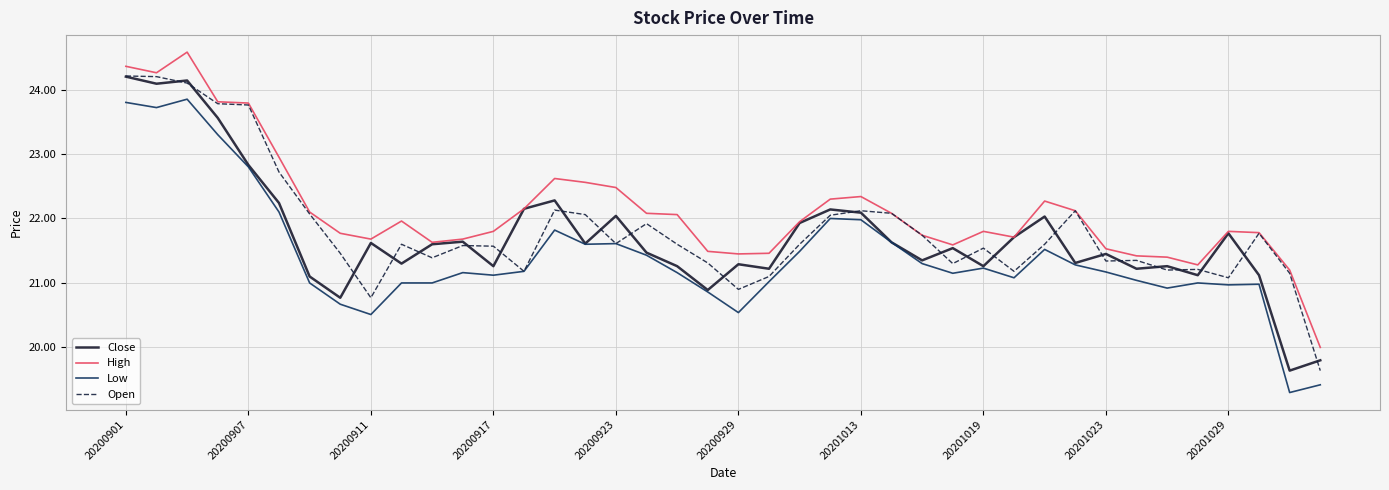

What is the lowest value of the Close series?

19.6